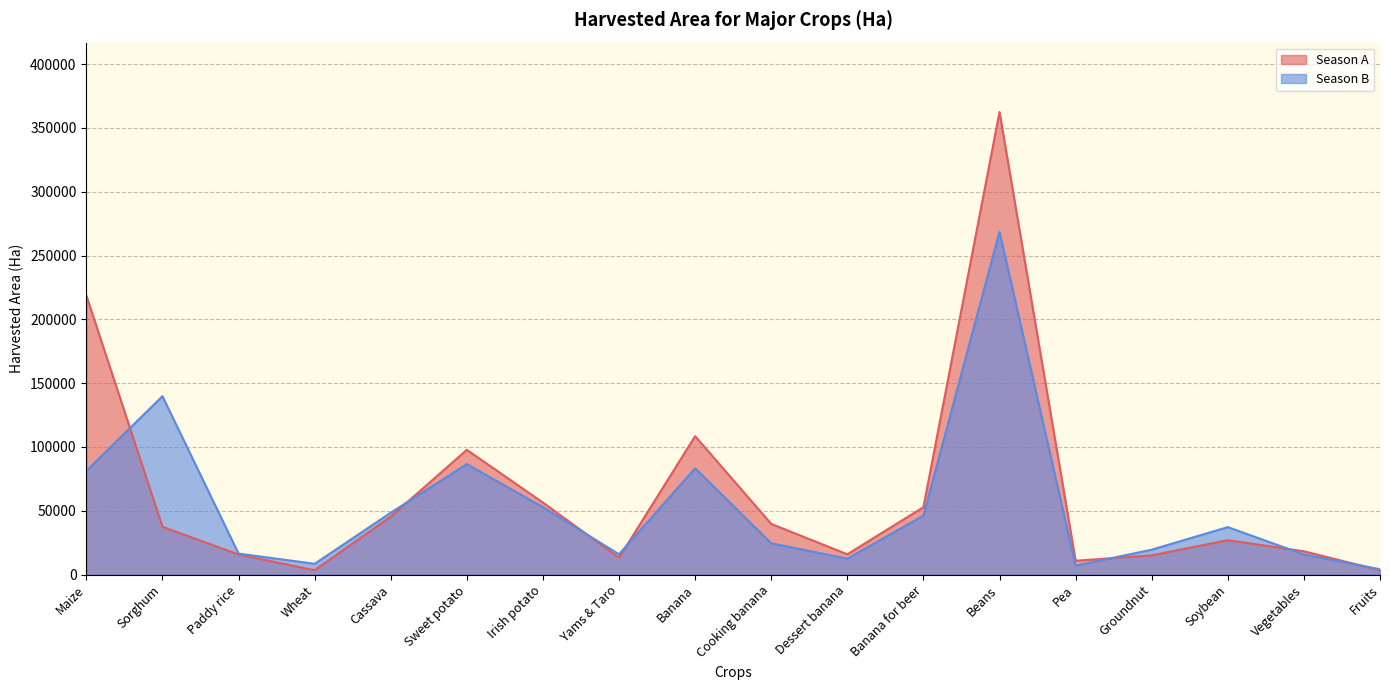

What is the difference between the Season B values at Banana for beer and Maize?

35046